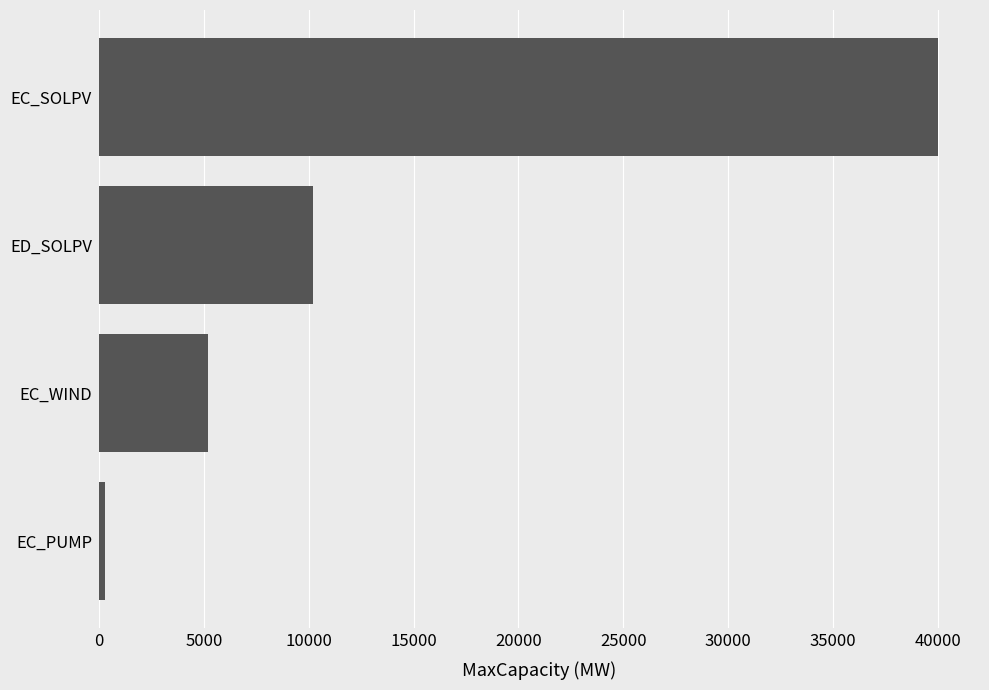

What is the sum of all values?

55700